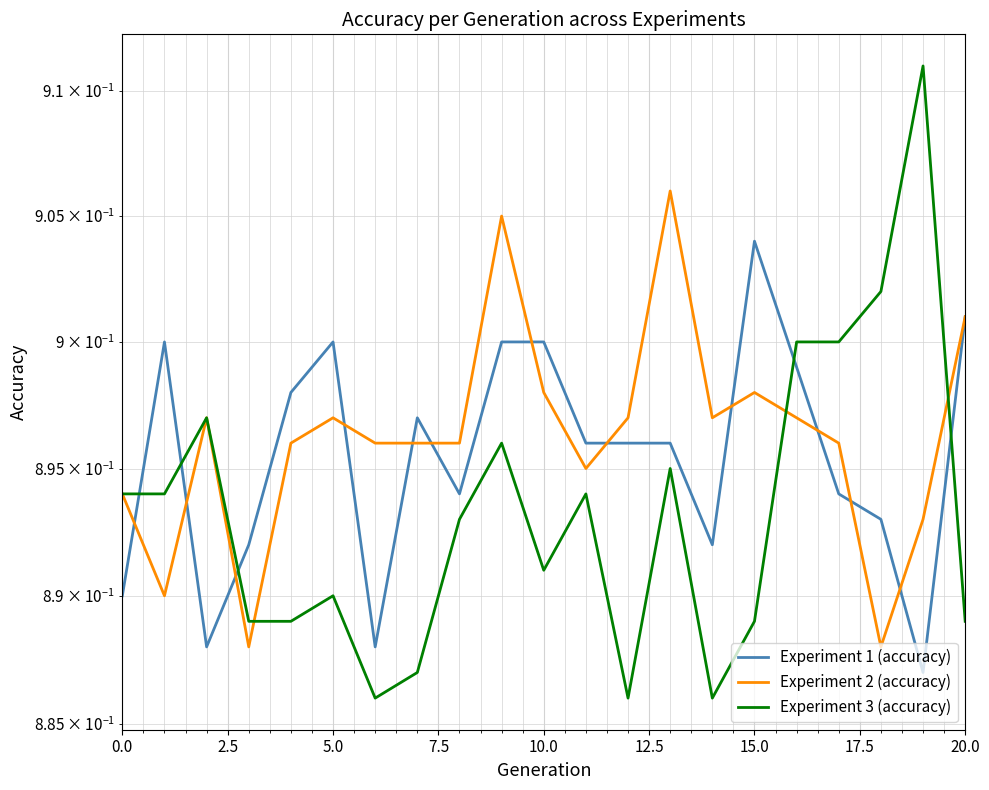

At how many categories does at least one series exceed 0?

21